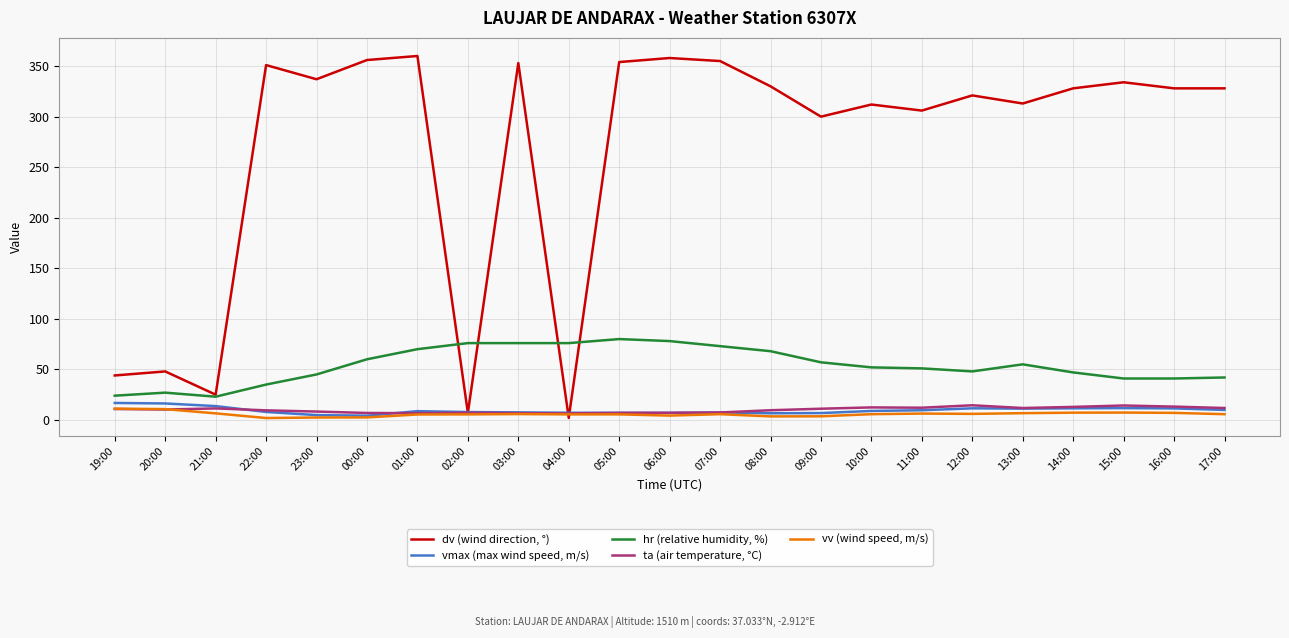

Is it true that vv (wind speed, m/s) equals 1.9 at 22:00?

True